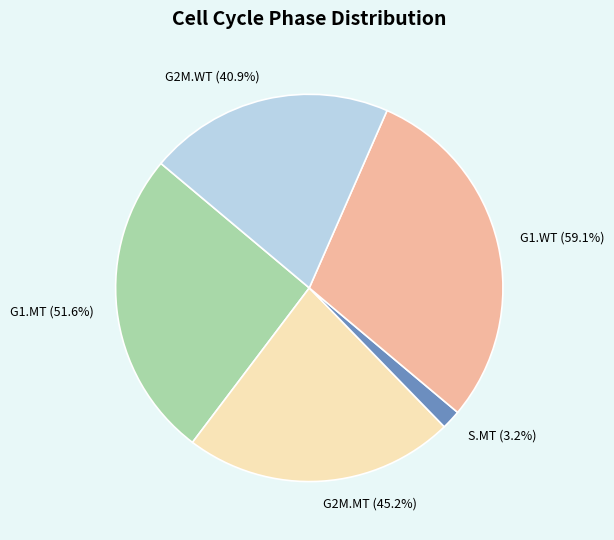

Count the number of slices in the pie.

5